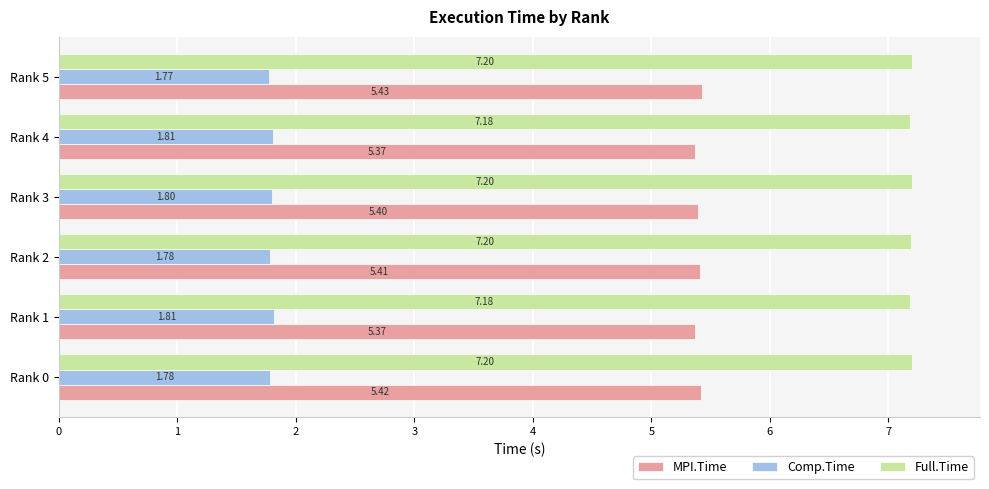

Rank the series by their maximum value, from highest to lowest.

Full.Time, MPI.Time, Comp.Time